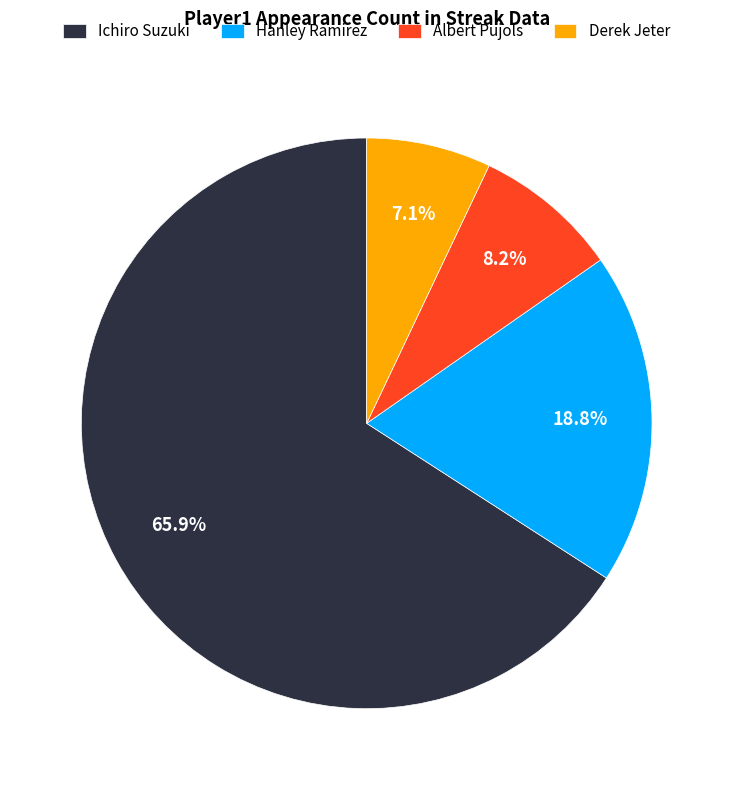

Rank the categories by value from lowest to highest.

Derek Jeter, Albert Pujols, Hanley Ramirez, Ichiro Suzuki